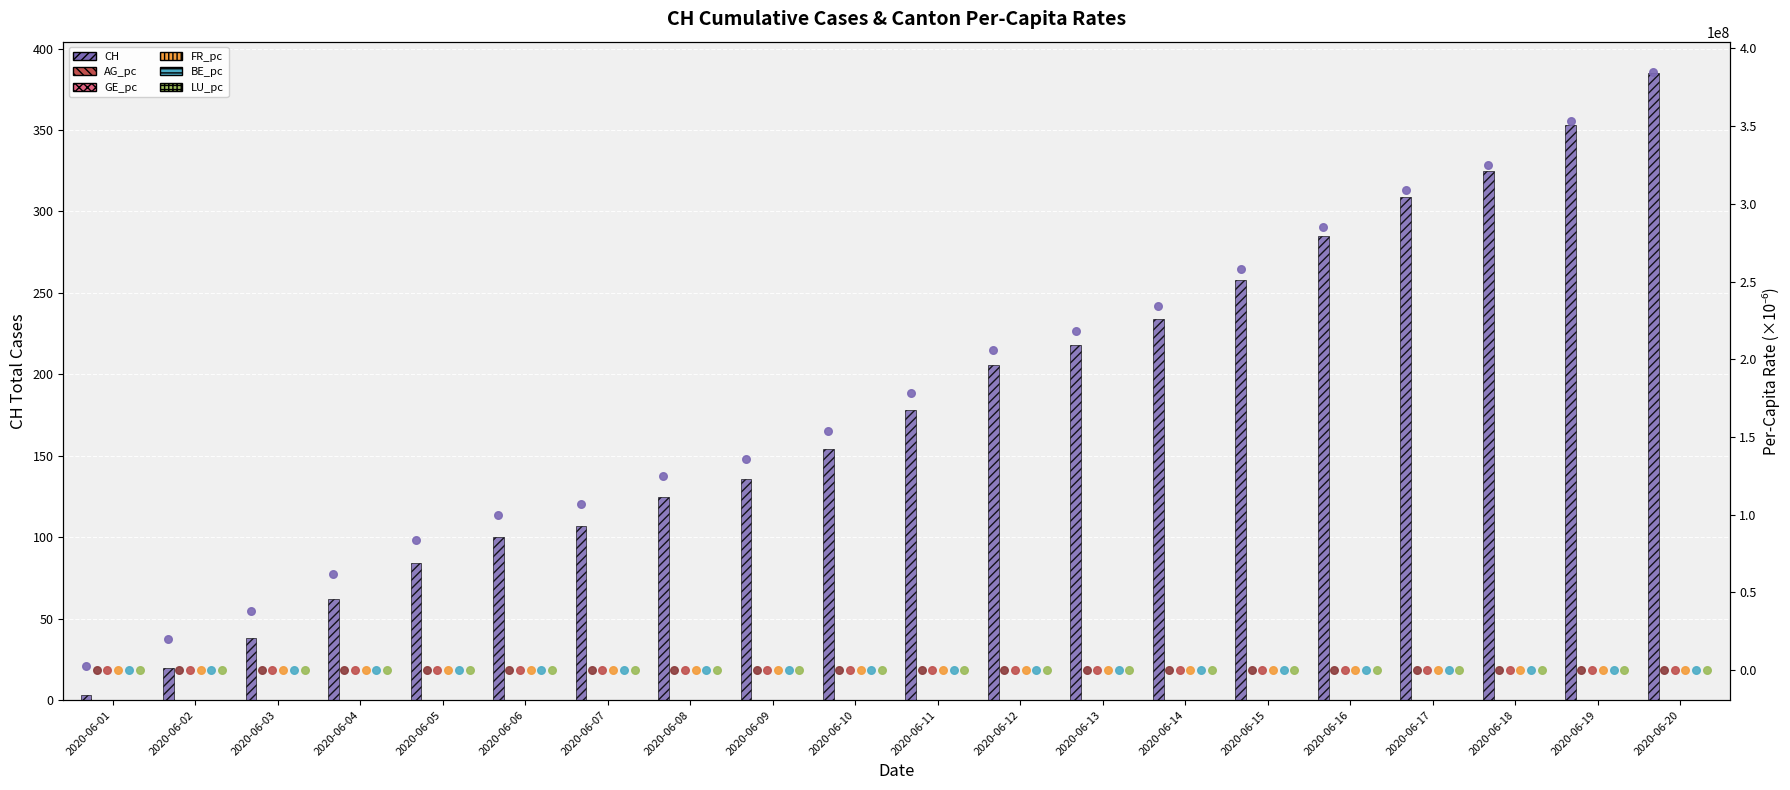

What is the total value across all series at 2020-06-19?

353.0